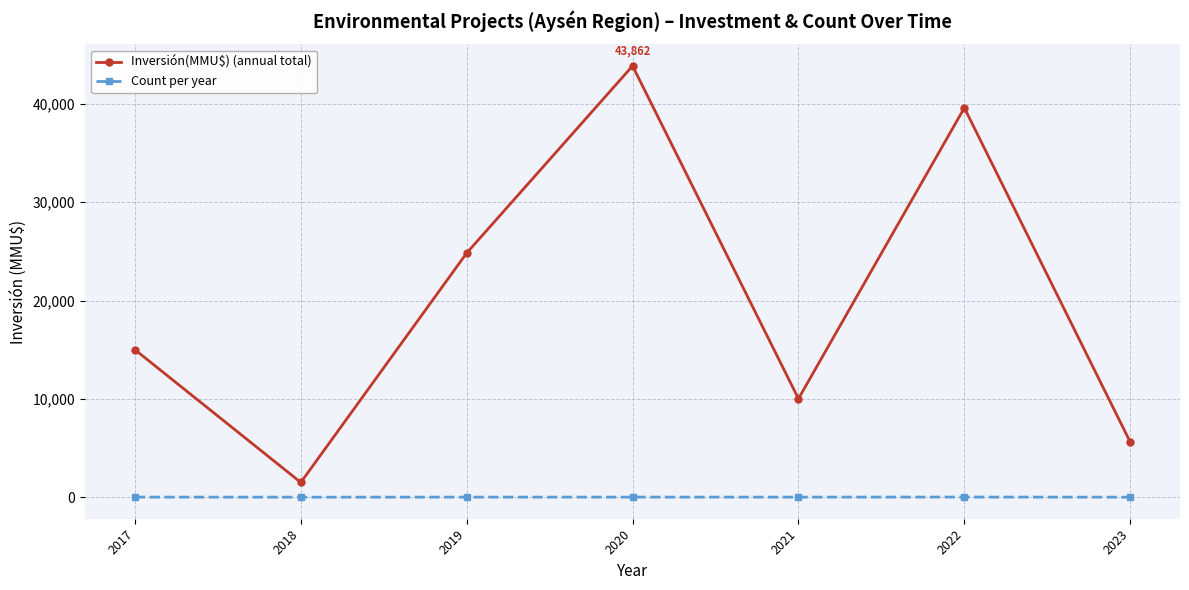

Where is the first local maximum for Inversión(MMU$) (annual total)?

2020